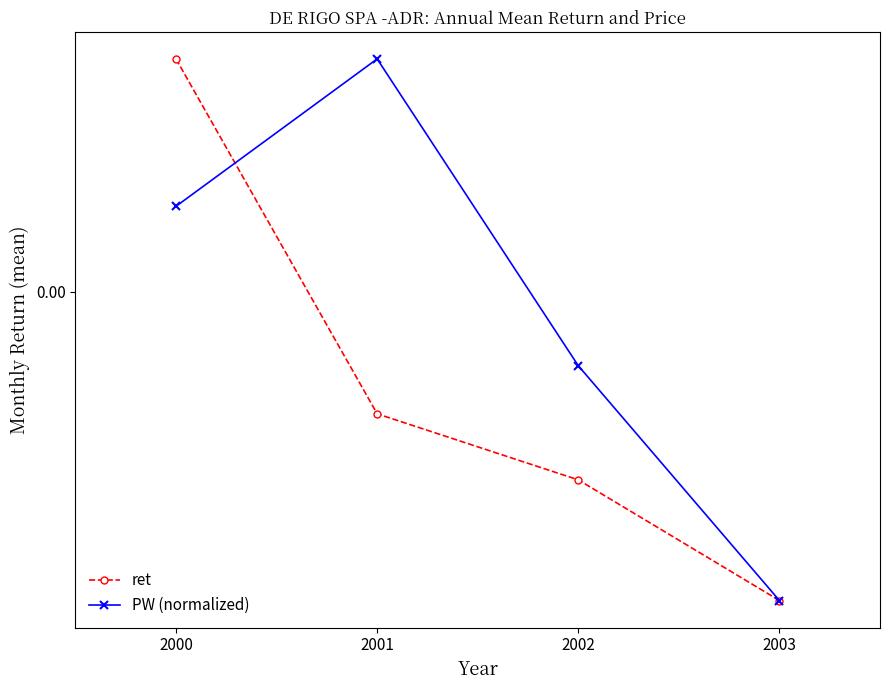

Is this an area chart (filled region under the line)?

No